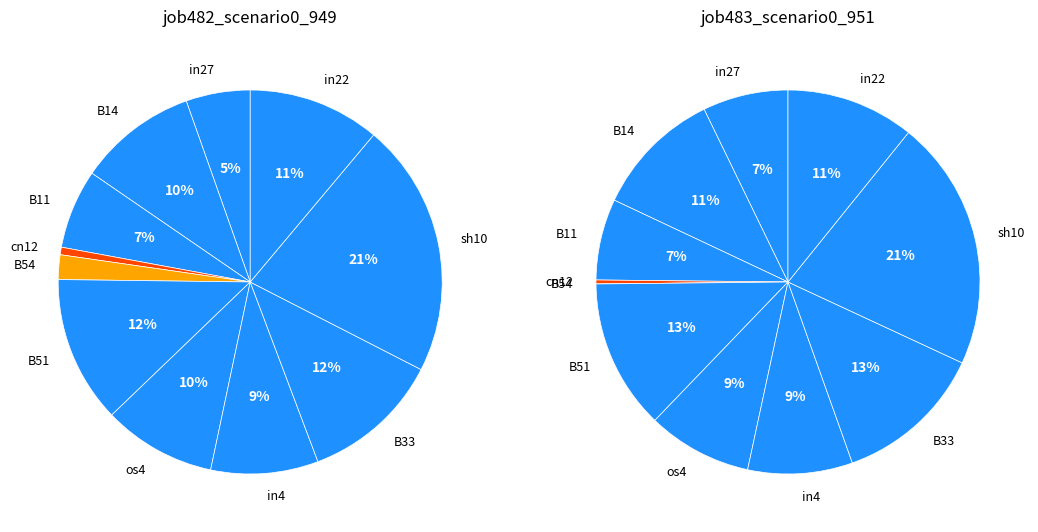

Does any single category account for the majority?

No